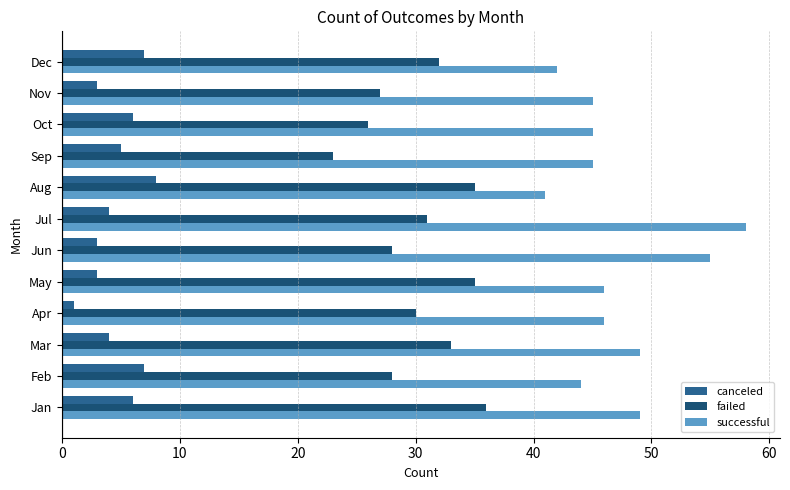

What is the value of the canceled bar at the 10th from the left?

6